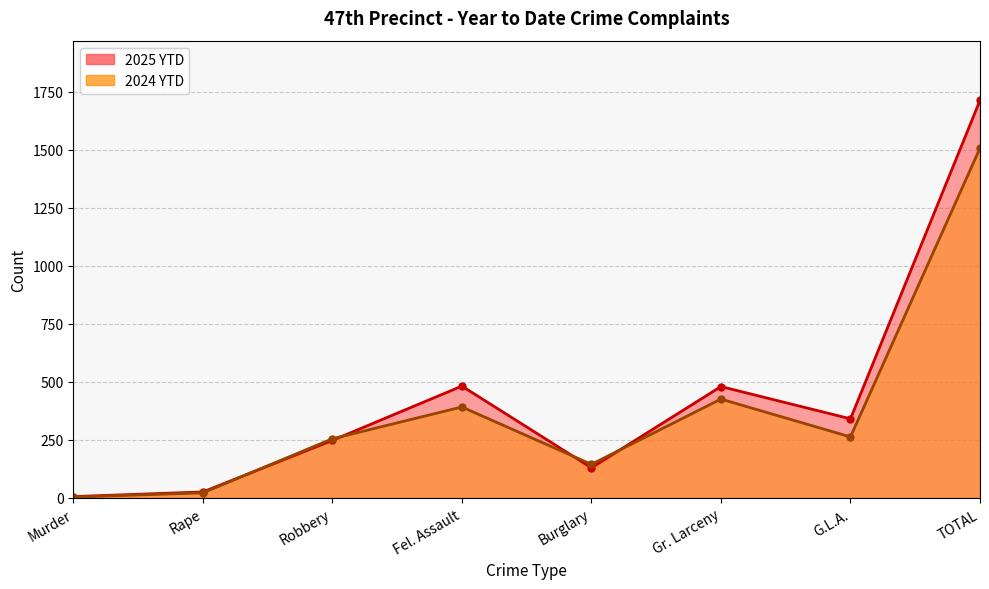

What value does the 2024 YTD series have at TOTAL?

1507